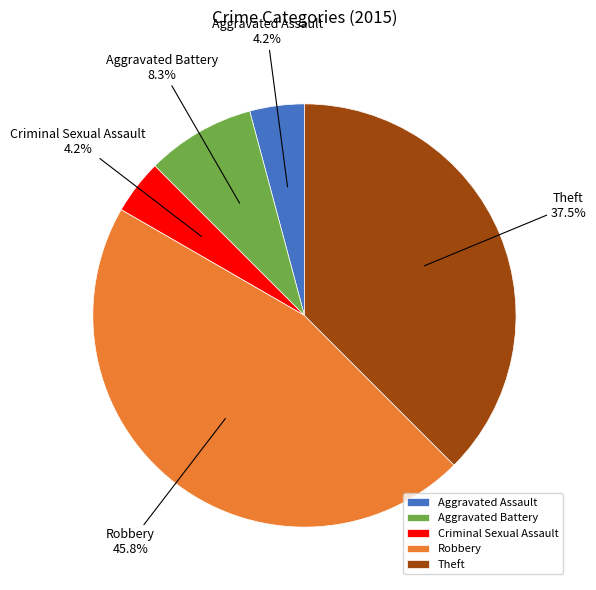

Do Aggravated Assault and Aggravated Battery together represent more than half of the pie?

No